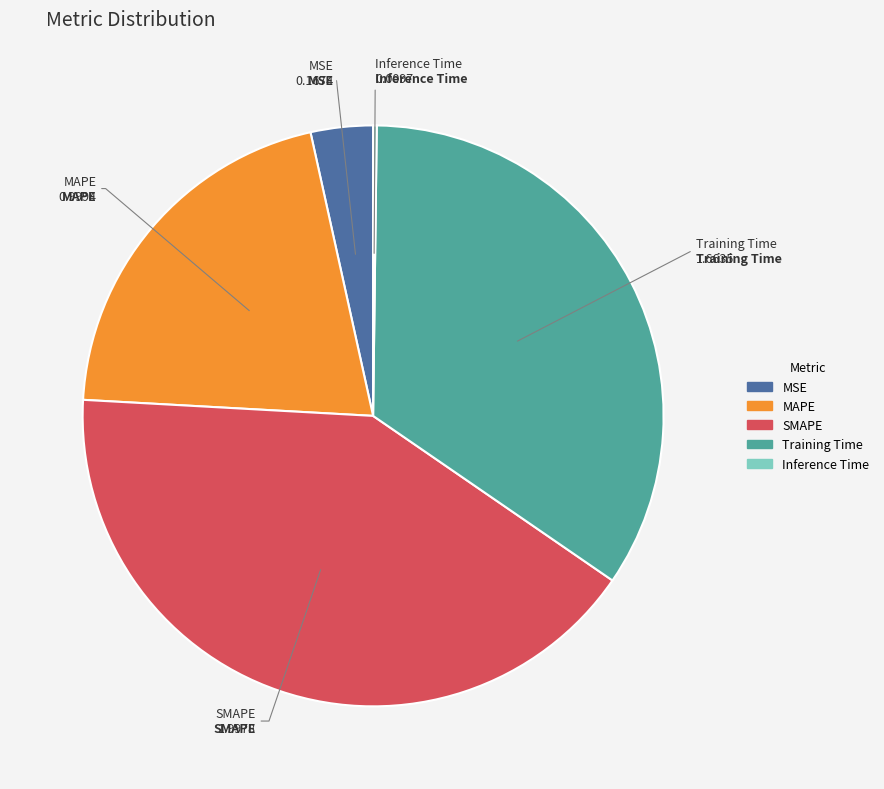

True or false: Training Time accounts for 41% of the total.

False